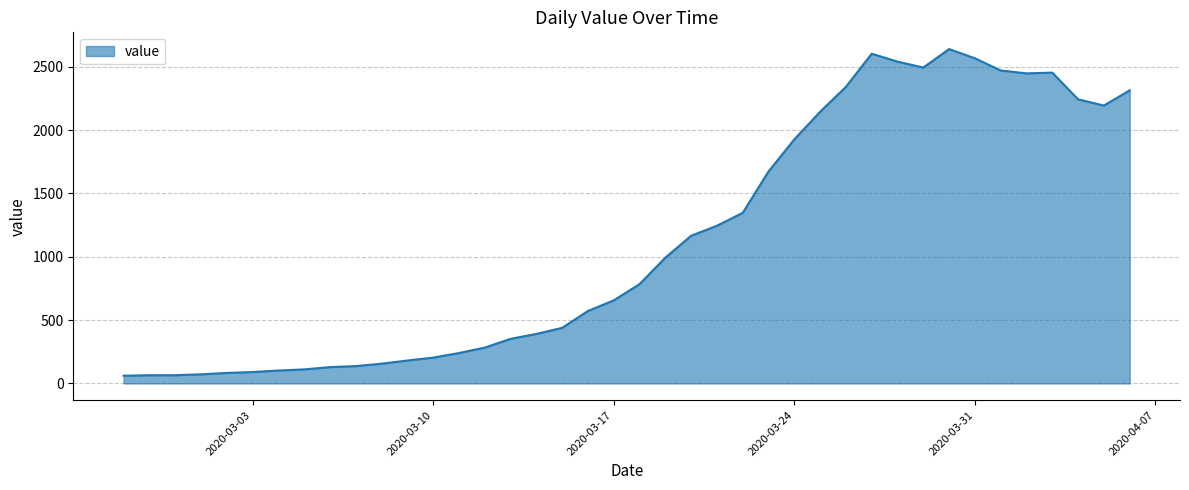

What is the minimum value shown in the chart?

61